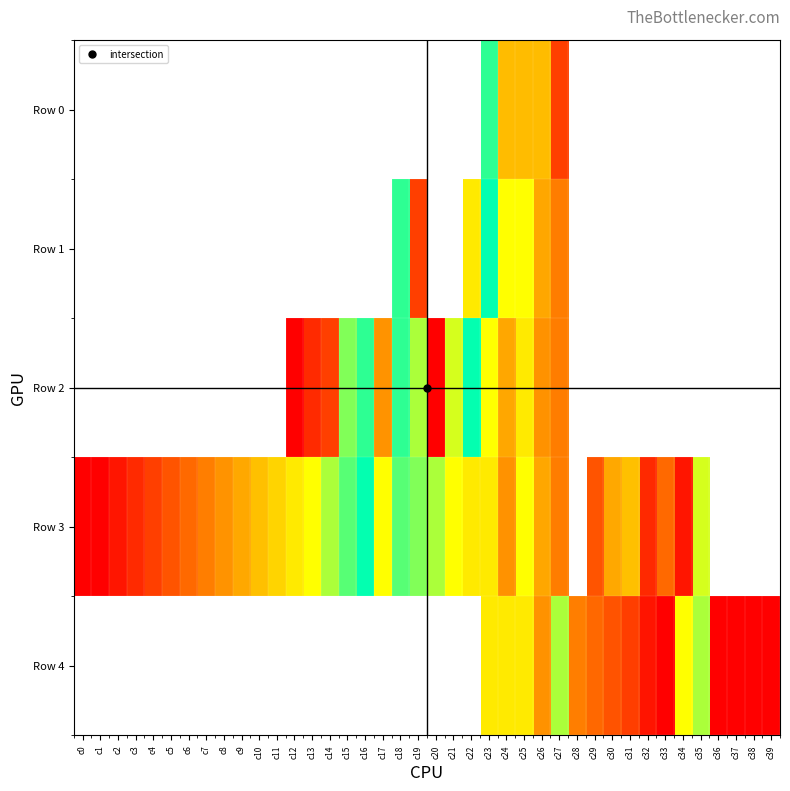

Which has a higher value, c20 or c4?

c4